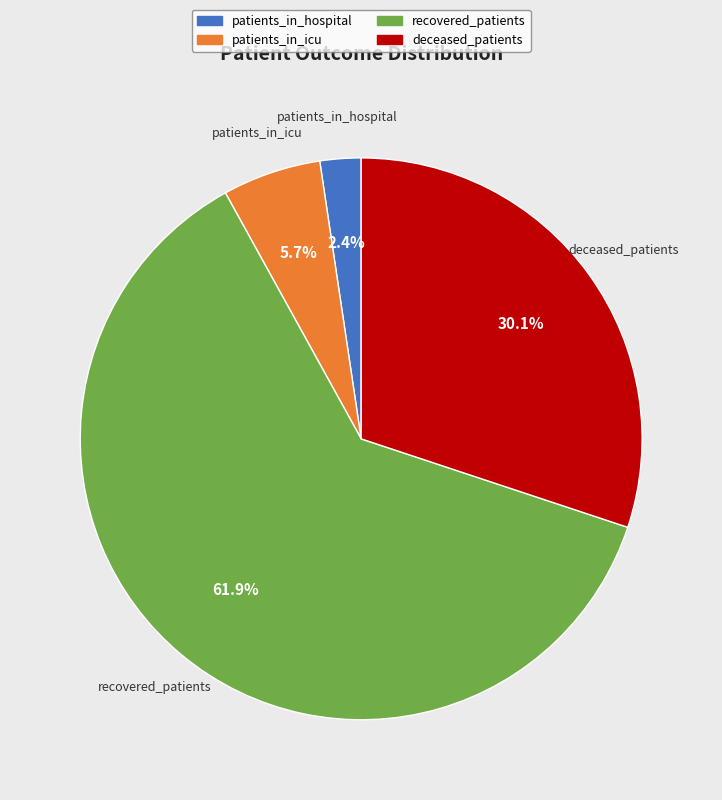

How many segments does this pie chart have?

4